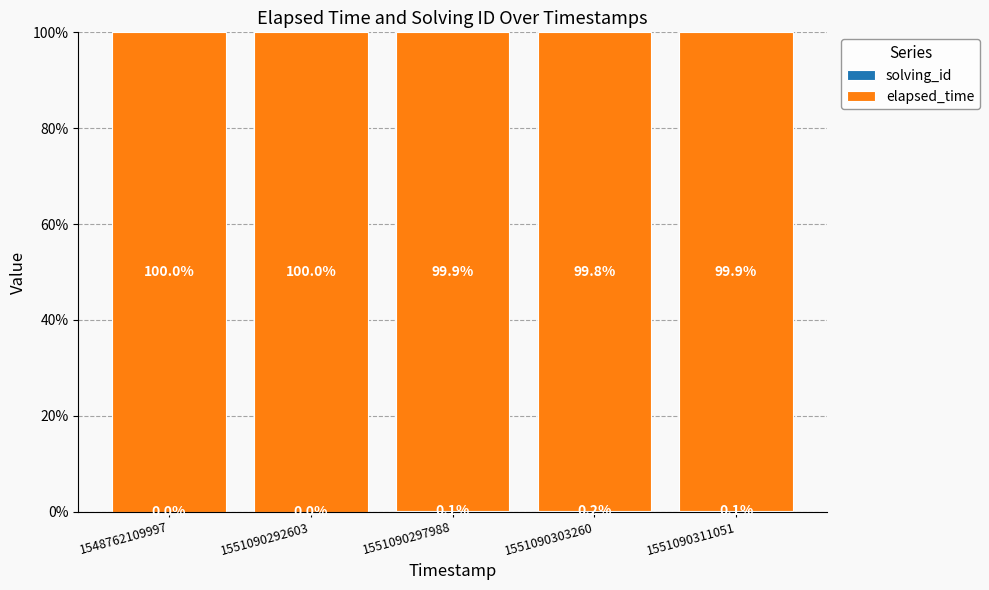

What is the total value across all series at 1548762109997?

100.0